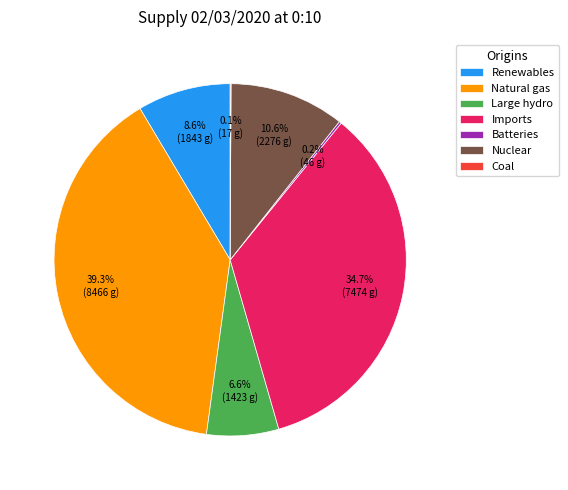

True or false: Renewables accounts for 1% of the total.

False